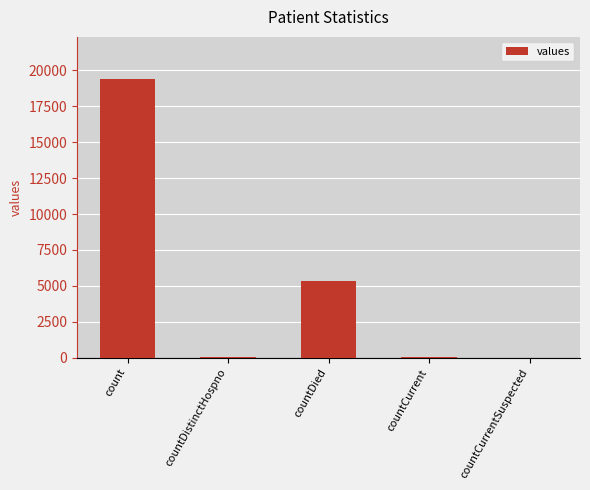

At which label is the value closest to 9710?

countDied